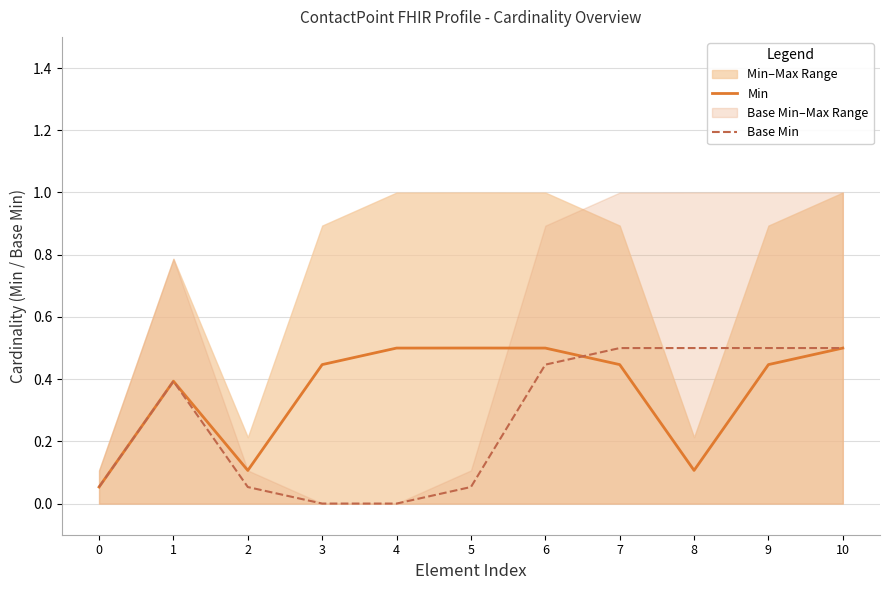

What is the difference between the maximum and minimum values in the Base Min series?

0.5